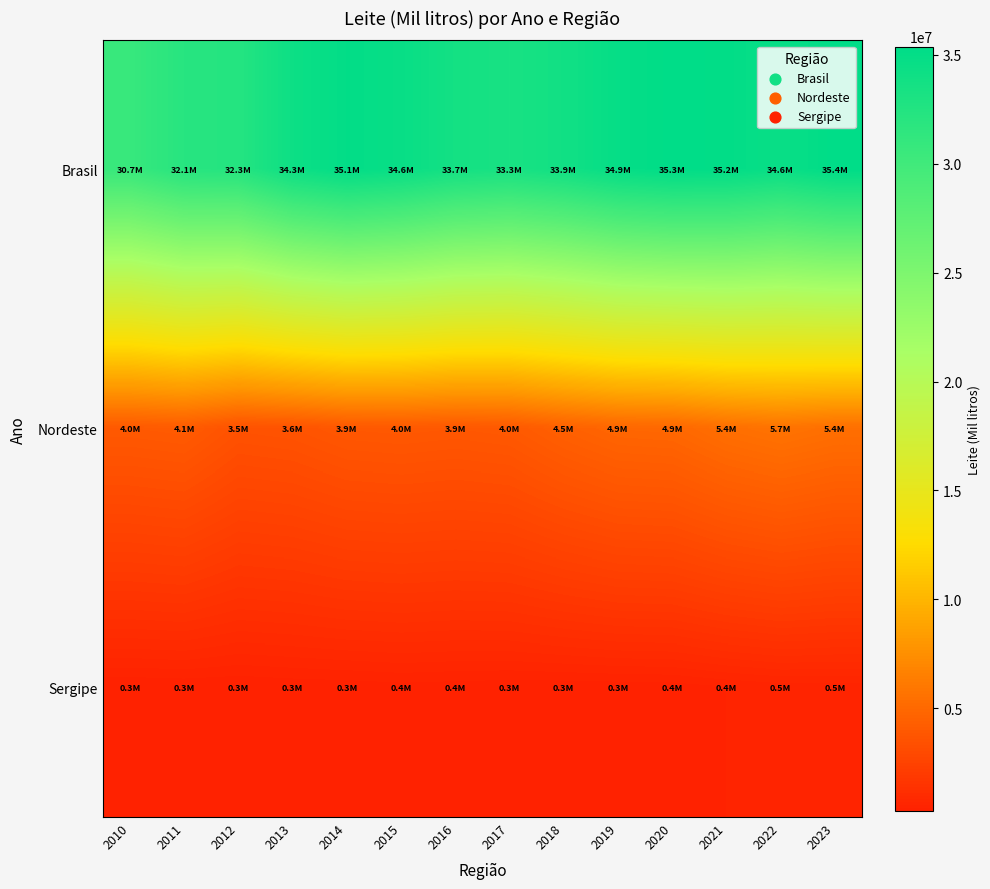

Reading right to left, transcribe all the data shown in this chart.

Brasil: 2023=35375235	2022=34554161	2021=35183066	2020=35316667	2019=34871669	2018=33907899	2017=33313230	2016=33680401	2015=34609588	2014=35124360	2013=34255236	2012=32304421	2011=32096214	2010=30715460
Nordeste: 2023=5419297	2022=5696895	2021=5419297	2020=4919086	2019=4851531	2018=4475934	2017=3981495	2016=3875109	2015=3956670	2014=3892394	2013=3598249	2012=3501316	2011=4109527	2010=3997890
Sergipe: 2023=502625	2022=502625	2021=435577	2020=360093	2019=347642	2018=337279	2017=341014	2016=359688	2015=379940	2014=345020	2013=331406	2012=298516	2011=315968	2010=296650